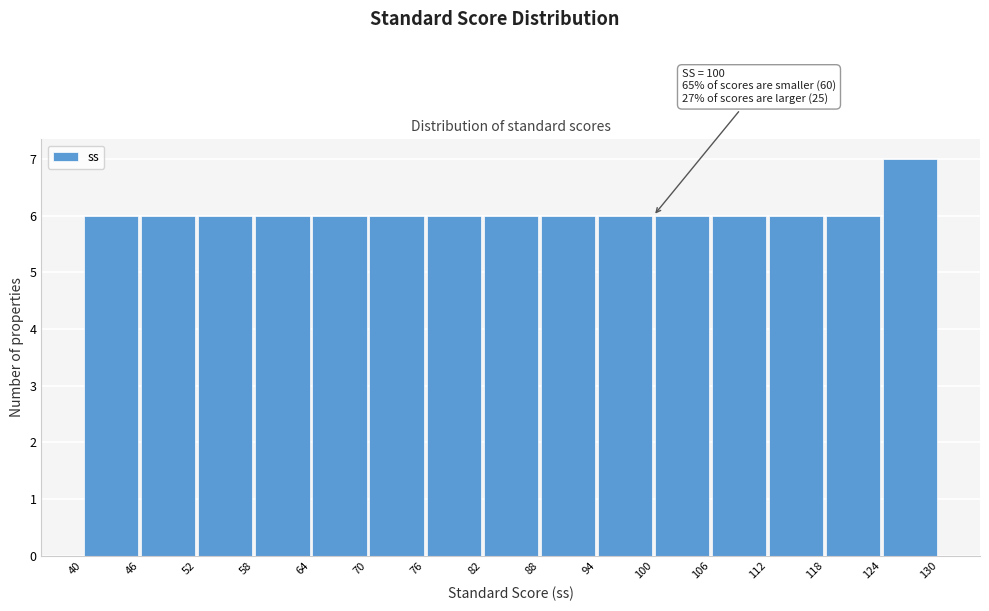

Which range on the x-axis has the tallest bar?

124 to 130